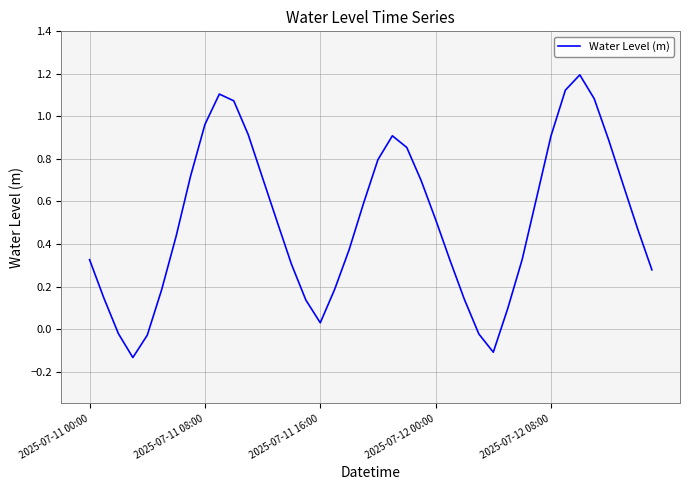

What is the maximum value shown in the chart?

1.2